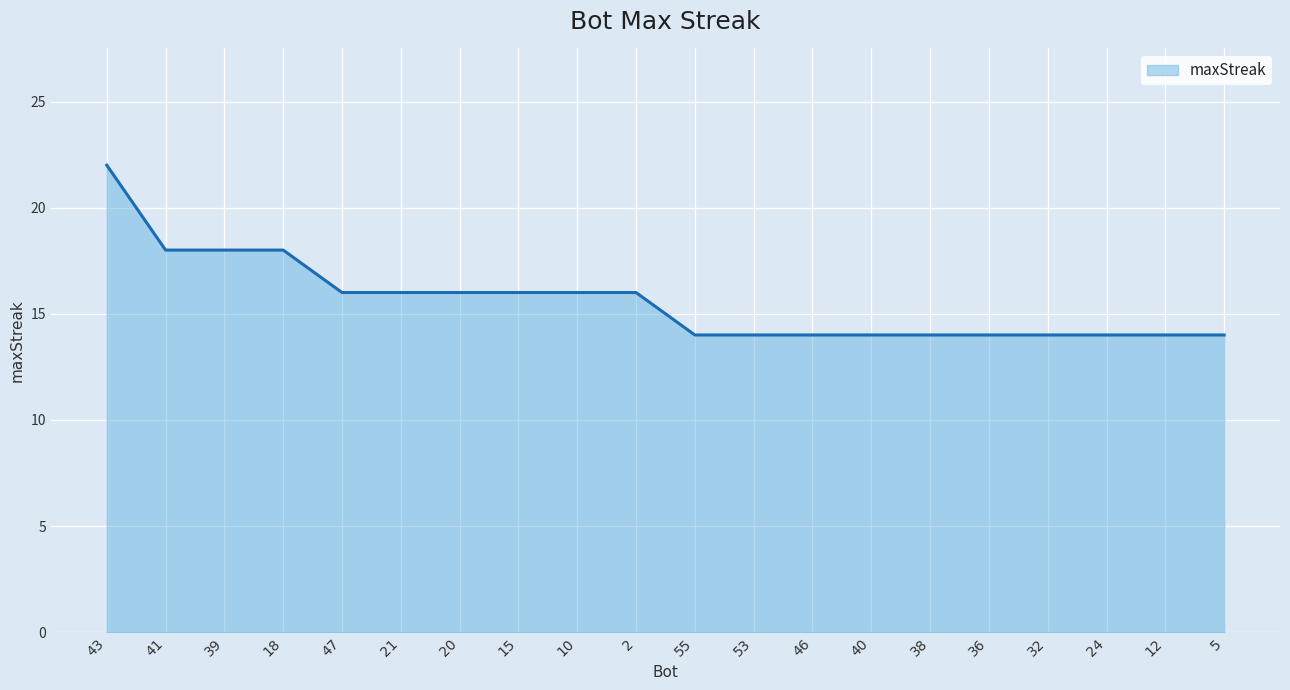

What is the change in value from 43 to 12?

-8